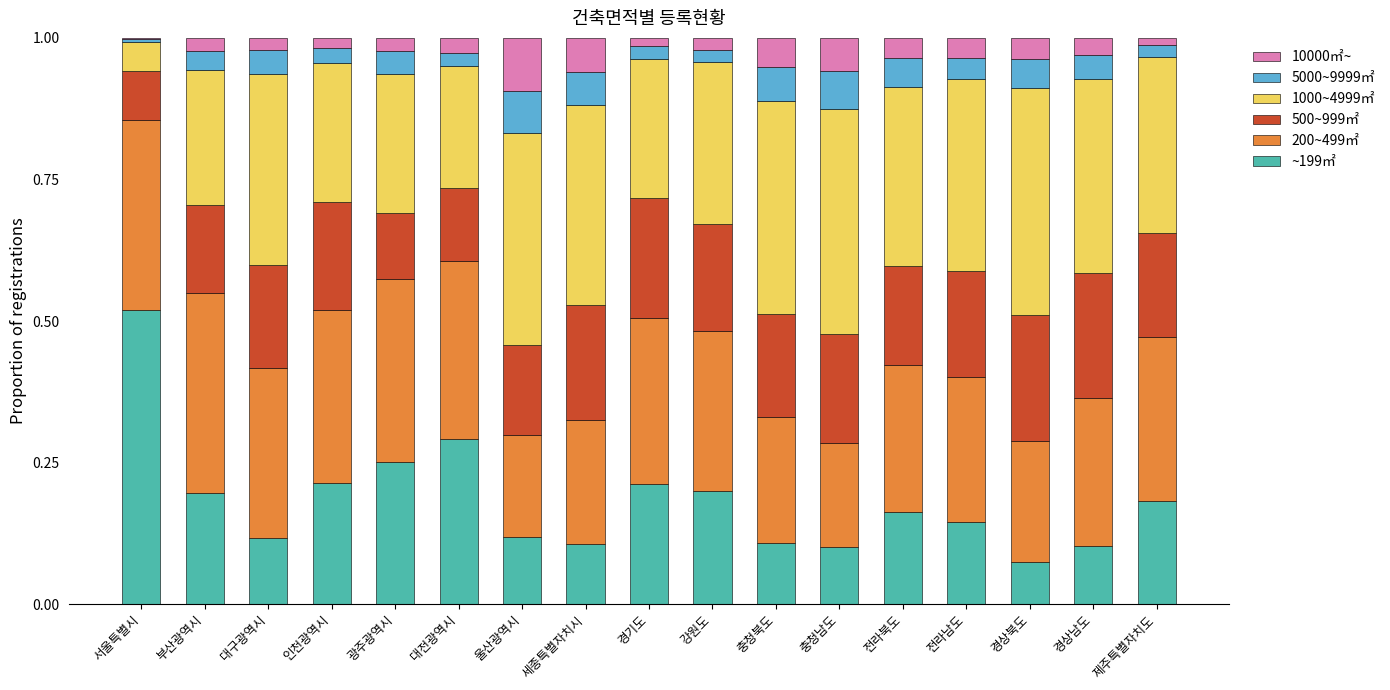

What is the sum of all ~199㎡ values?

3.1